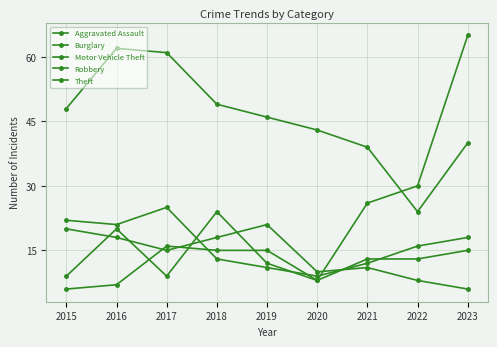

Where is the first local minimum for Aggravated Assault?

2020